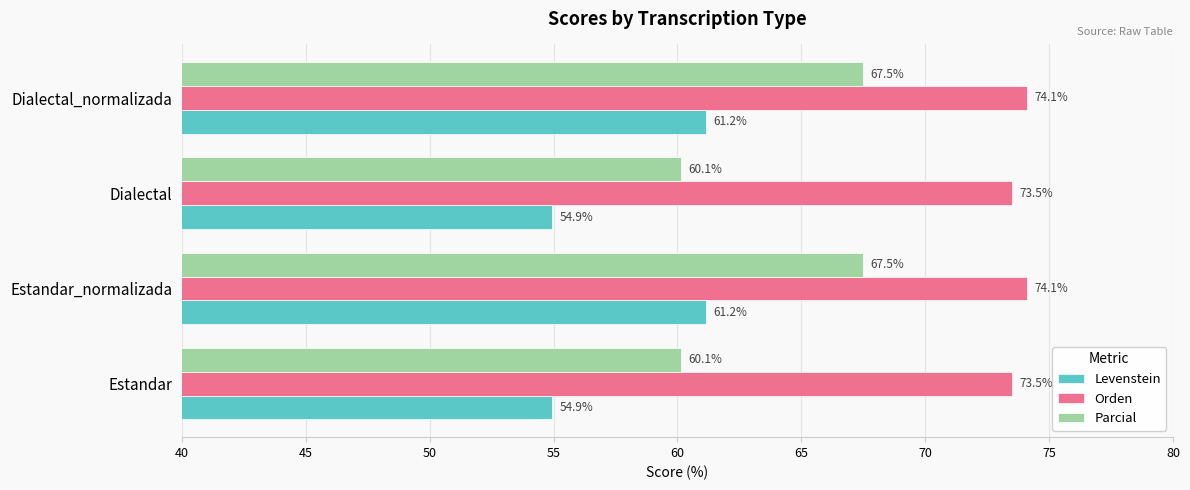

What is the minimum value shown in the chart?

54.9